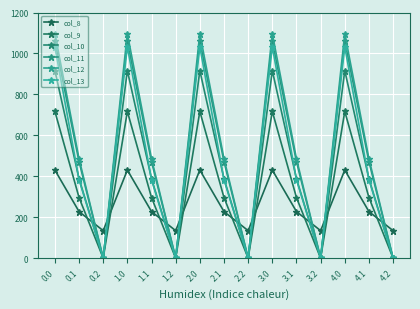

The col_8 series shows 287.0 at 1.0. True or false?

False